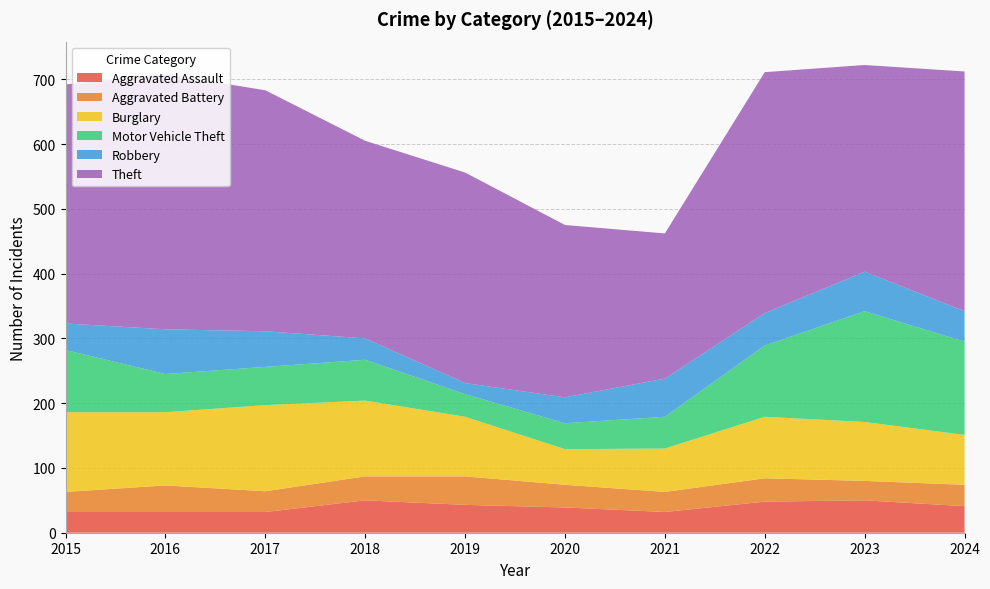

Reading left to right, list all the values displayed in this chart.

Aggravated Assault: 2015=32	2016=32	2017=32	2018=50	2019=43	2020=39	2021=32	2022=48	2023=50	2024=41
Aggravated Battery: 2015=31	2016=41	2017=32	2018=37	2019=44	2020=35	2021=31	2022=36	2023=30	2024=33
Burglary: 2015=123	2016=113	2017=133	2018=117	2019=92	2020=55	2021=67	2022=95	2023=91	2024=77
Motor Vehicle Theft: 2015=96	2016=59	2017=59	2018=63	2019=35	2020=40	2021=49	2022=110	2023=171	2024=144
Robbery: 2015=41	2016=69	2017=55	2018=33	2019=17	2020=40	2021=59	2022=50	2023=61	2024=47
Theft: 2015=369	2016=394	2017=372	2018=305	2019=325	2020=266	2021=224	2022=372	2023=319	2024=370